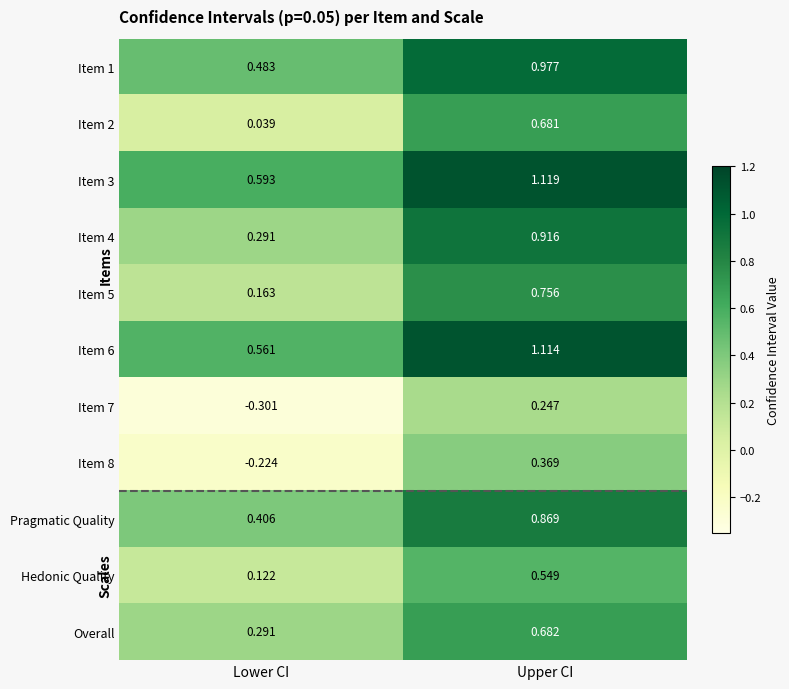

At which label does Item 8 reach its minimum?

Lower CI